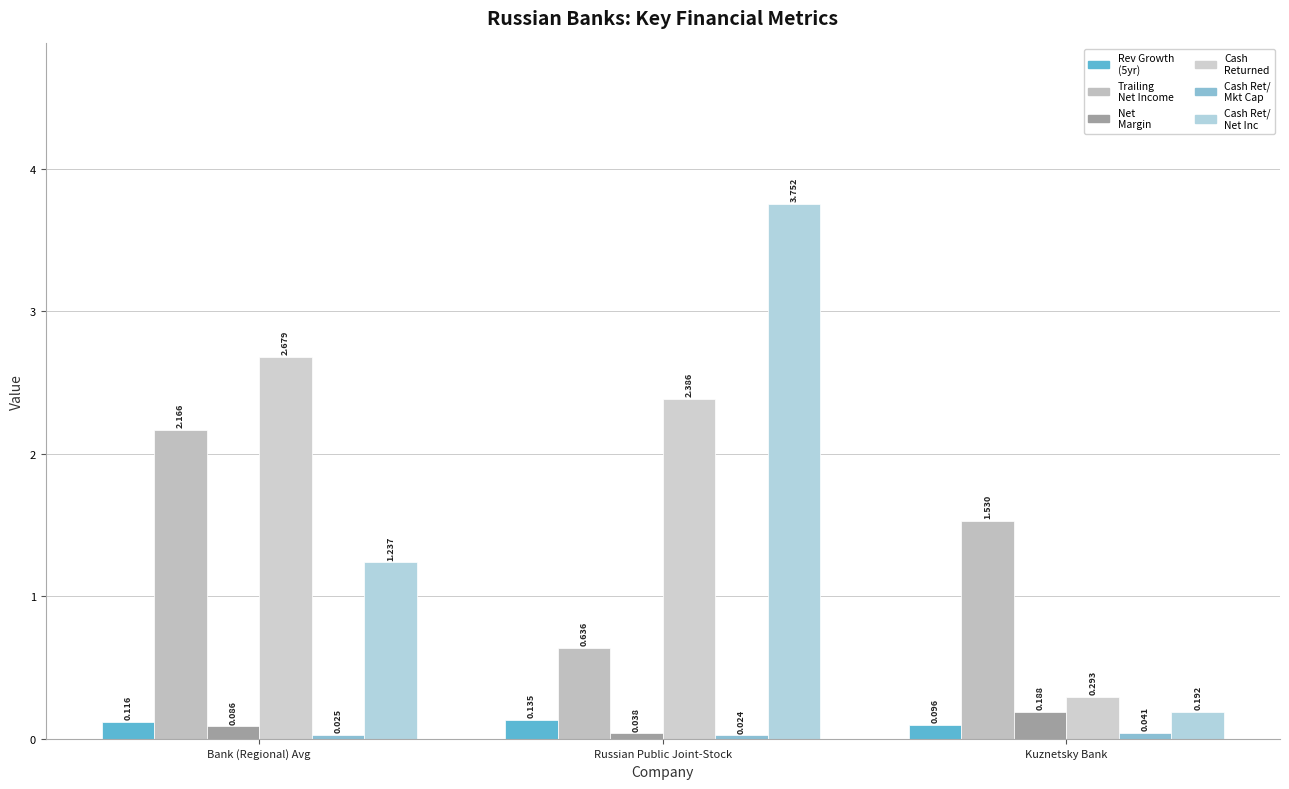

How many distinct data groups are displayed?

6